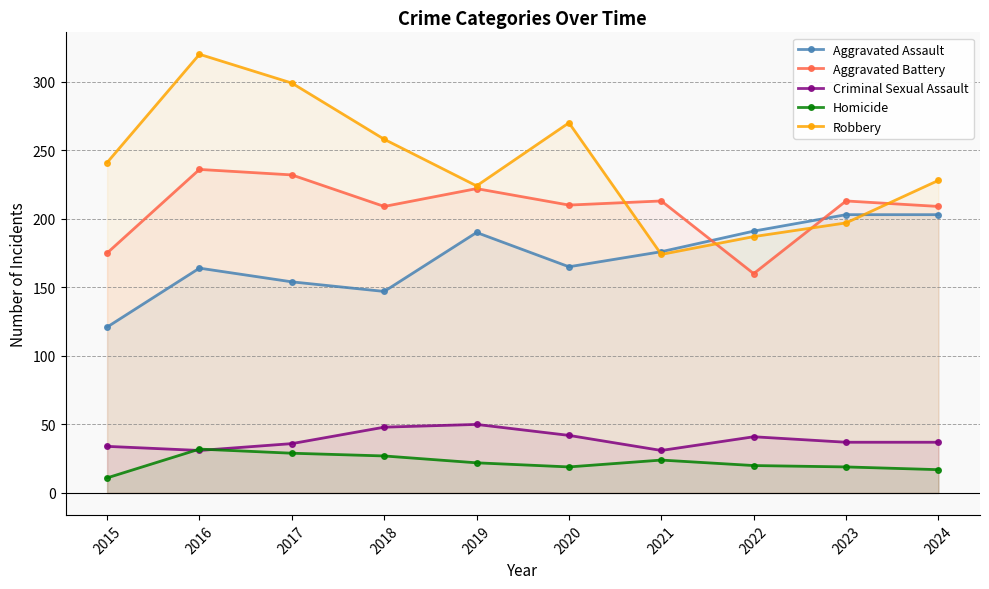

What is the difference between the maximum and minimum values in the Aggravated Assault series?

82